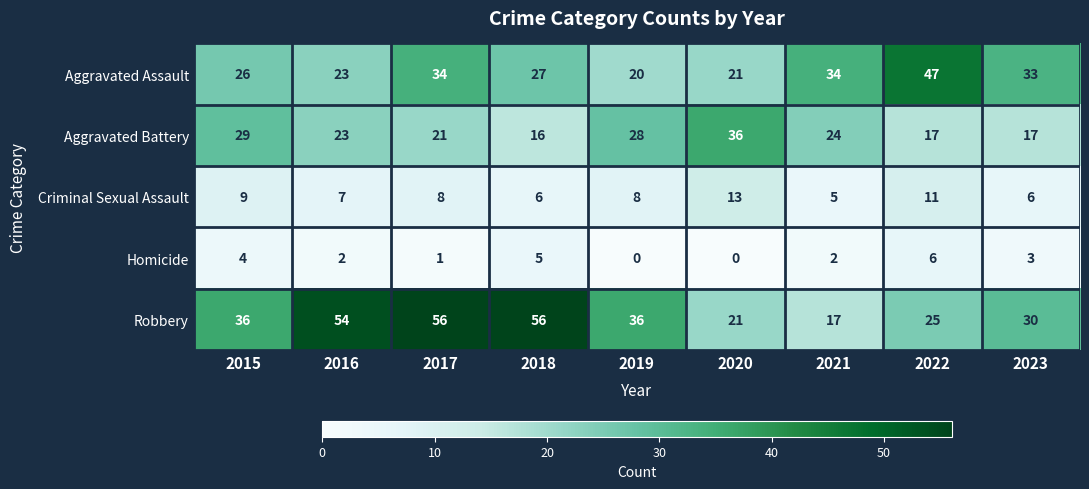

Which series has the largest range (max minus min)?

Robbery